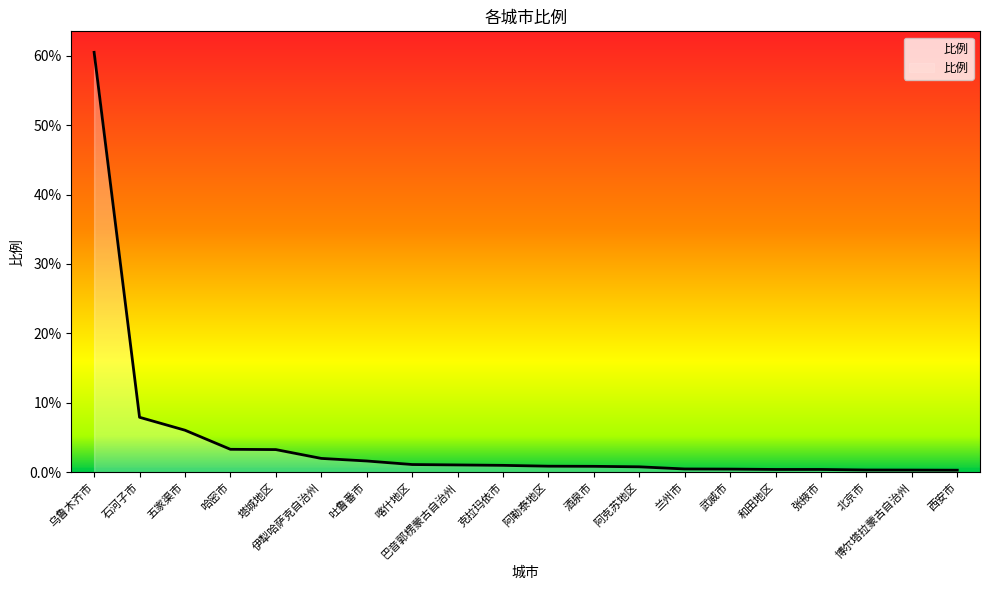

What is the difference between the values at 张掖市 and 北京市?

0.1